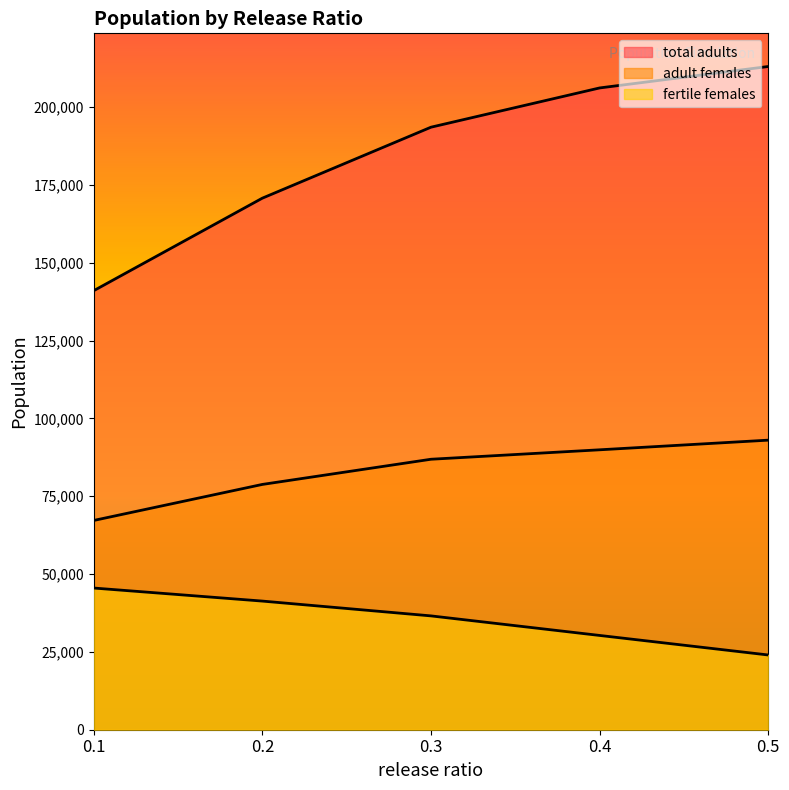

At which label does total adults reach its minimum?

0.1